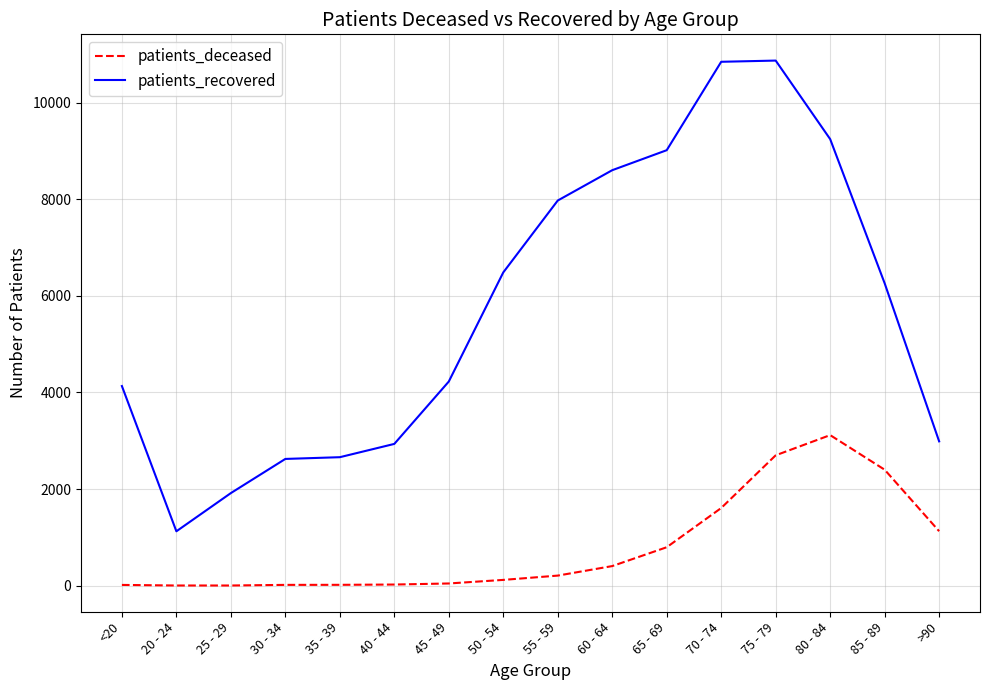

What position from the left is 55 - 59?

9